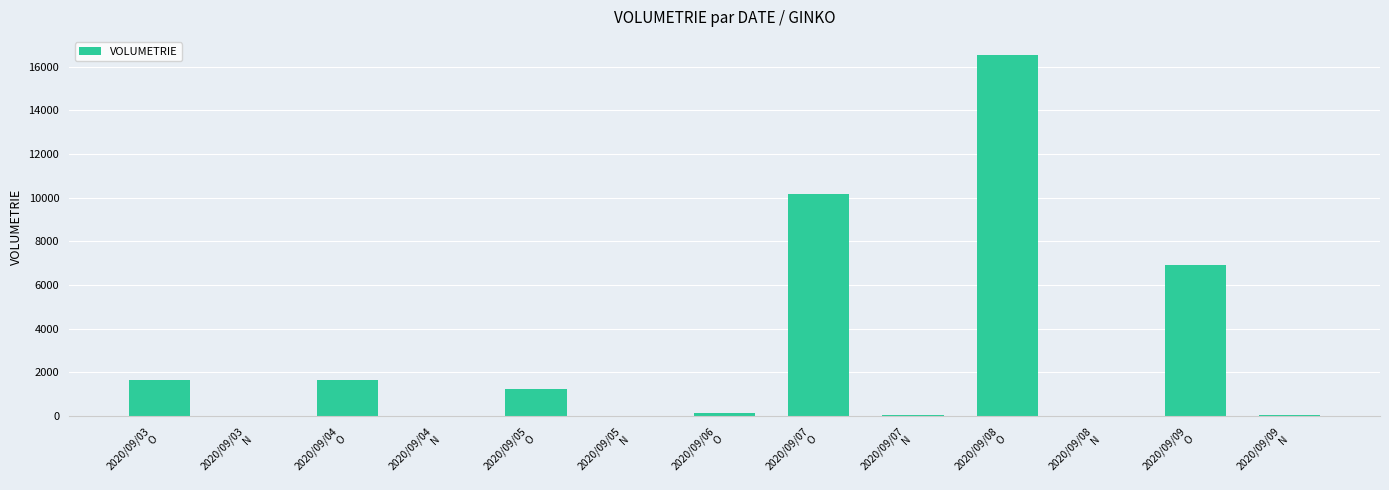

True or false: the data shows 3 at 2020/09/04
N.

True